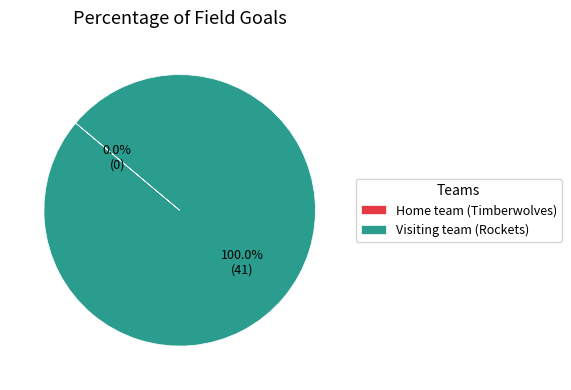

Which slice is the largest?

Visiting team (Rockets)